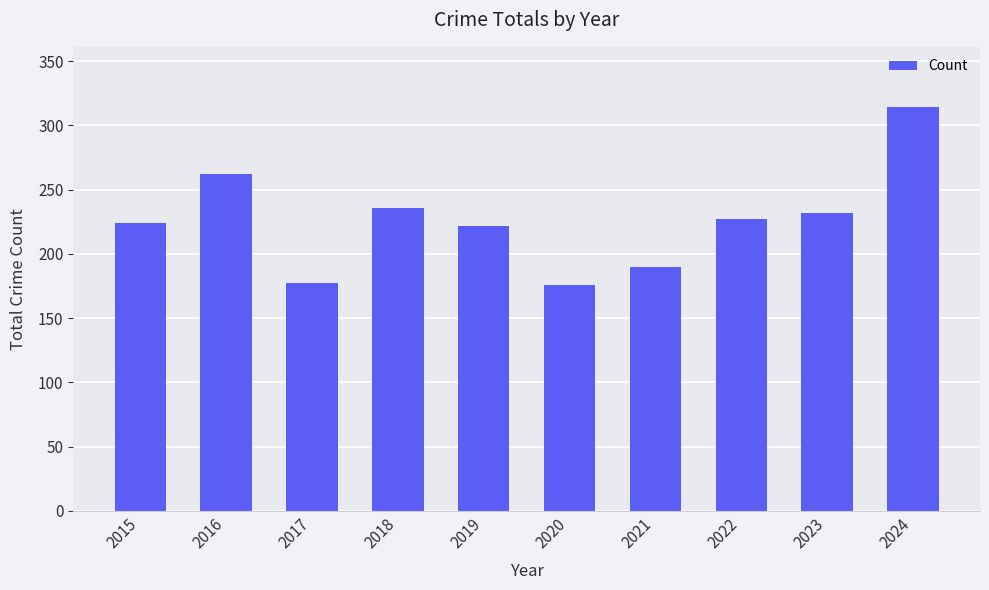

Between 2018 and 2024, which is larger?

2024